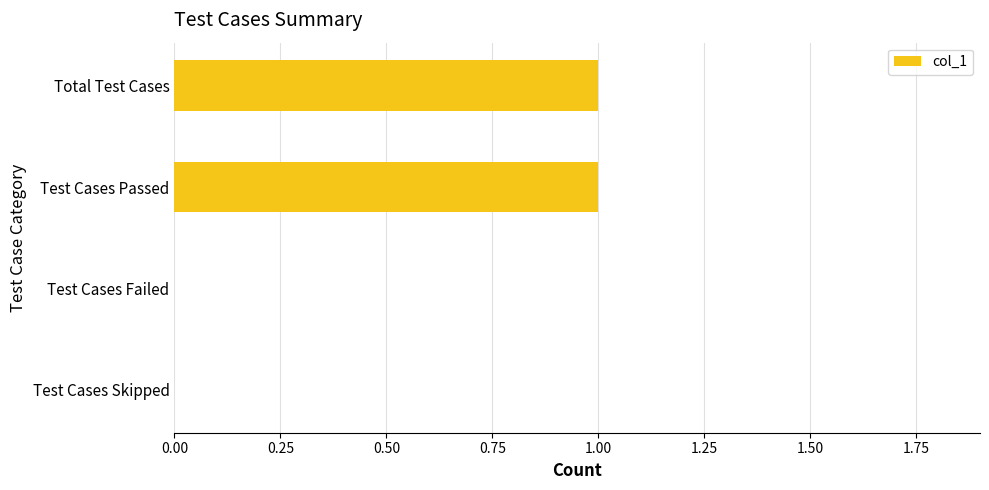

How many distinct data groups are displayed?

1